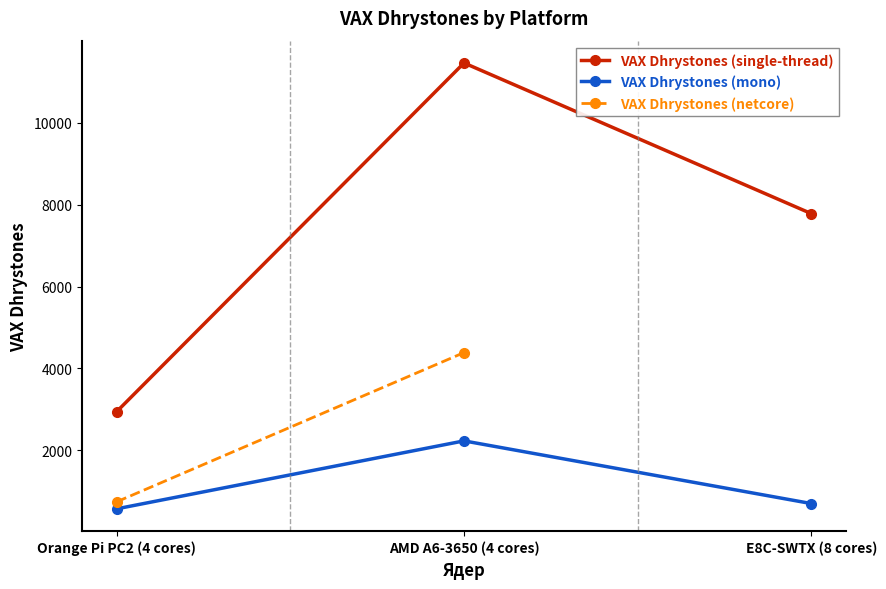

What is the difference between the second highest and minimum values in the VAX Dhrystones (single-thread) series?

4830.3